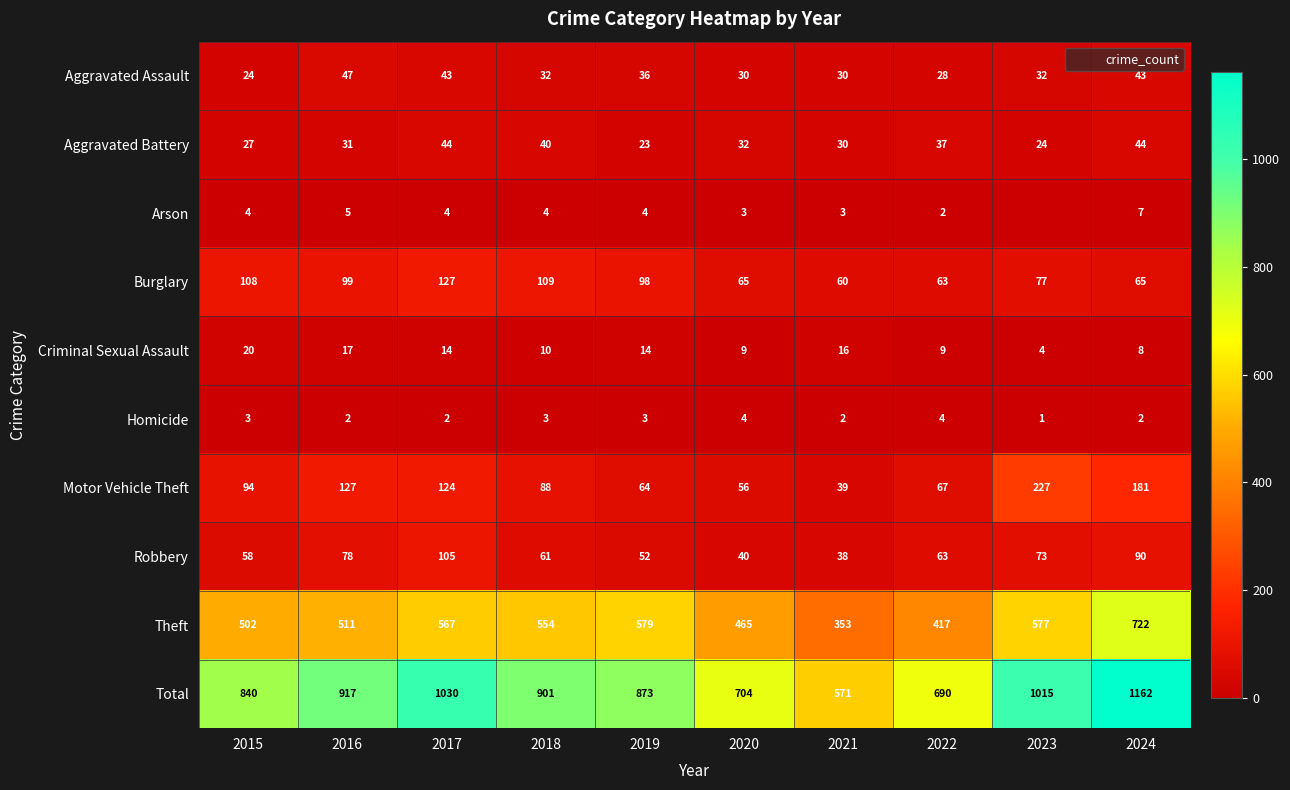

What is the sum of the Burglary values at 2023 and 2018?

186